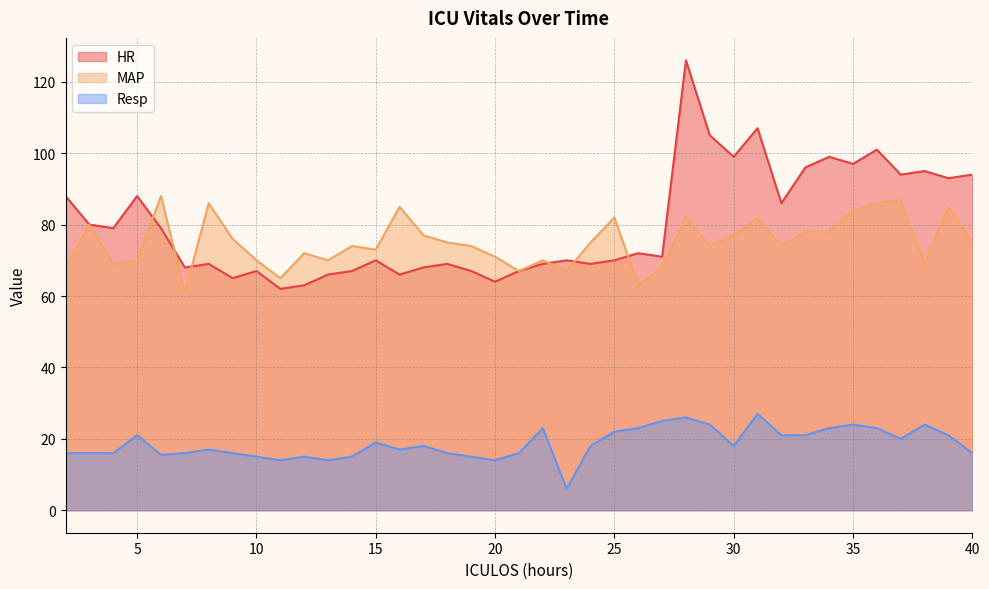

Does the chart display data point markers on the line(s)?

No